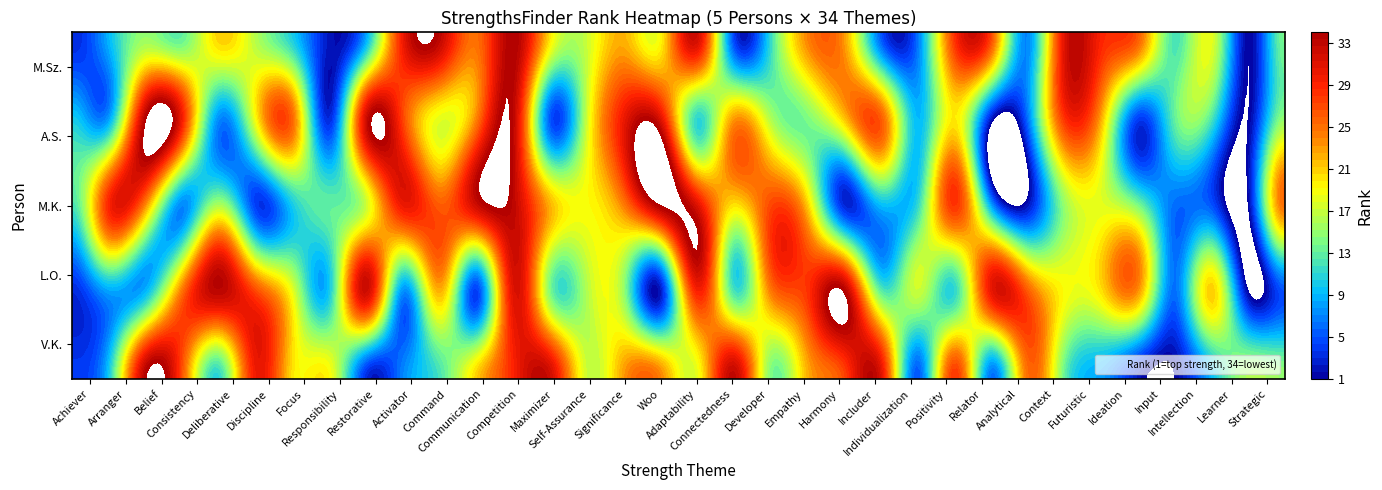

Which series has the largest total across all categories?

V.K.